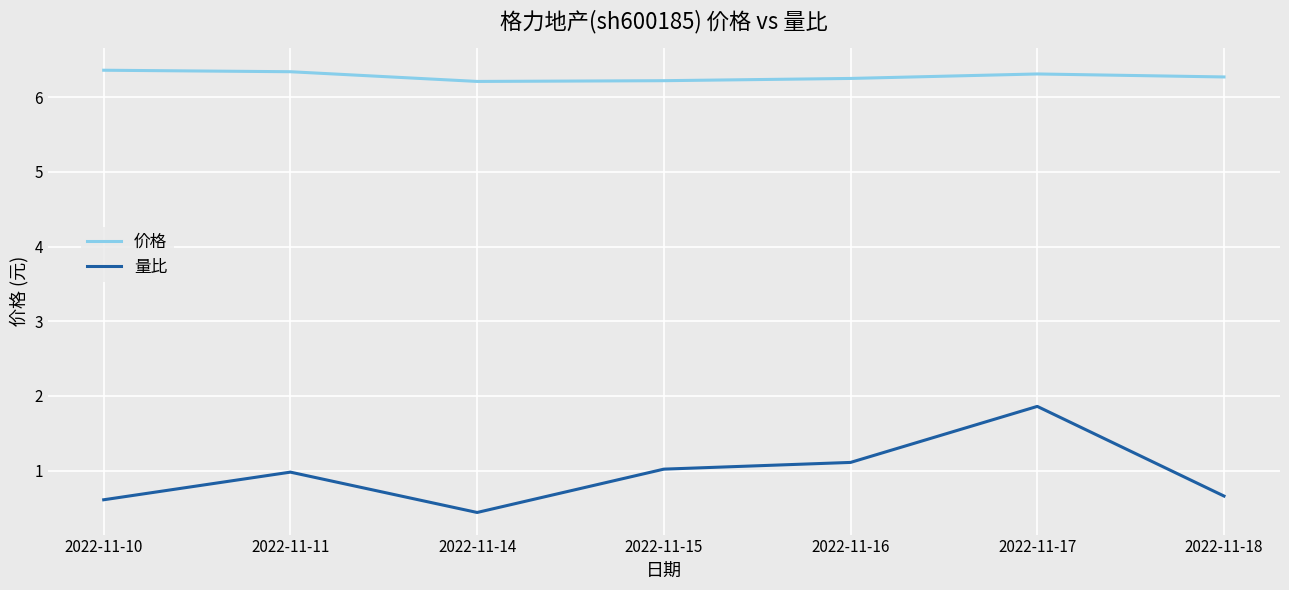

Which series has the largest total across all categories?

价格